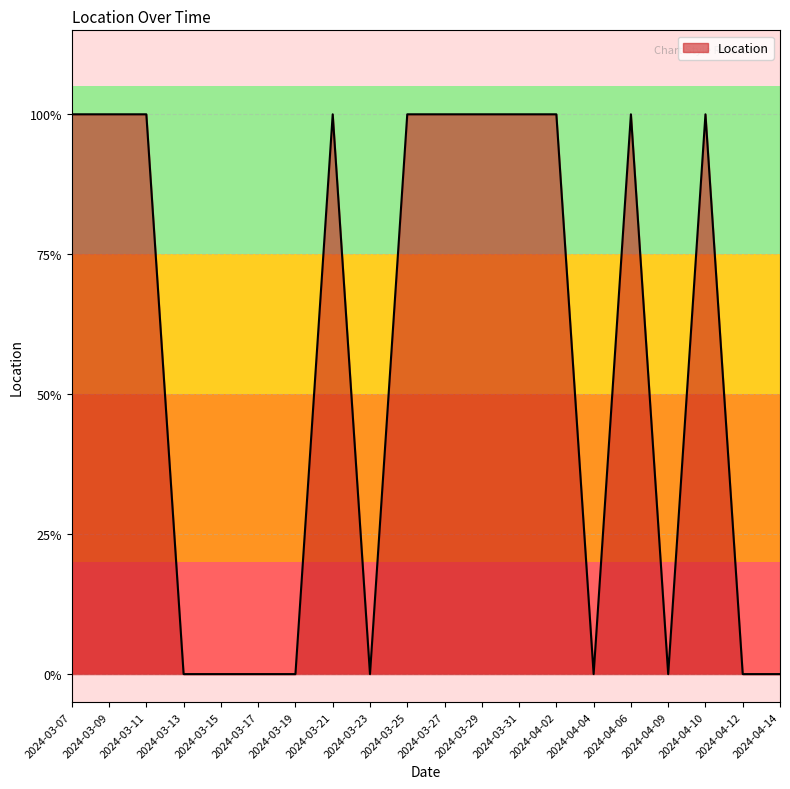

Rank the categories by value from lowest to highest.

2024-03-13, 2024-03-15, 2024-03-17, 2024-03-19, 2024-03-23, 2024-04-04, 2024-04-09, 2024-04-12, 2024-04-14, 2024-03-07, 2024-03-09, 2024-03-11, 2024-03-21, 2024-03-25, 2024-03-27, 2024-03-29, 2024-03-31, 2024-04-02, 2024-04-06, 2024-04-10